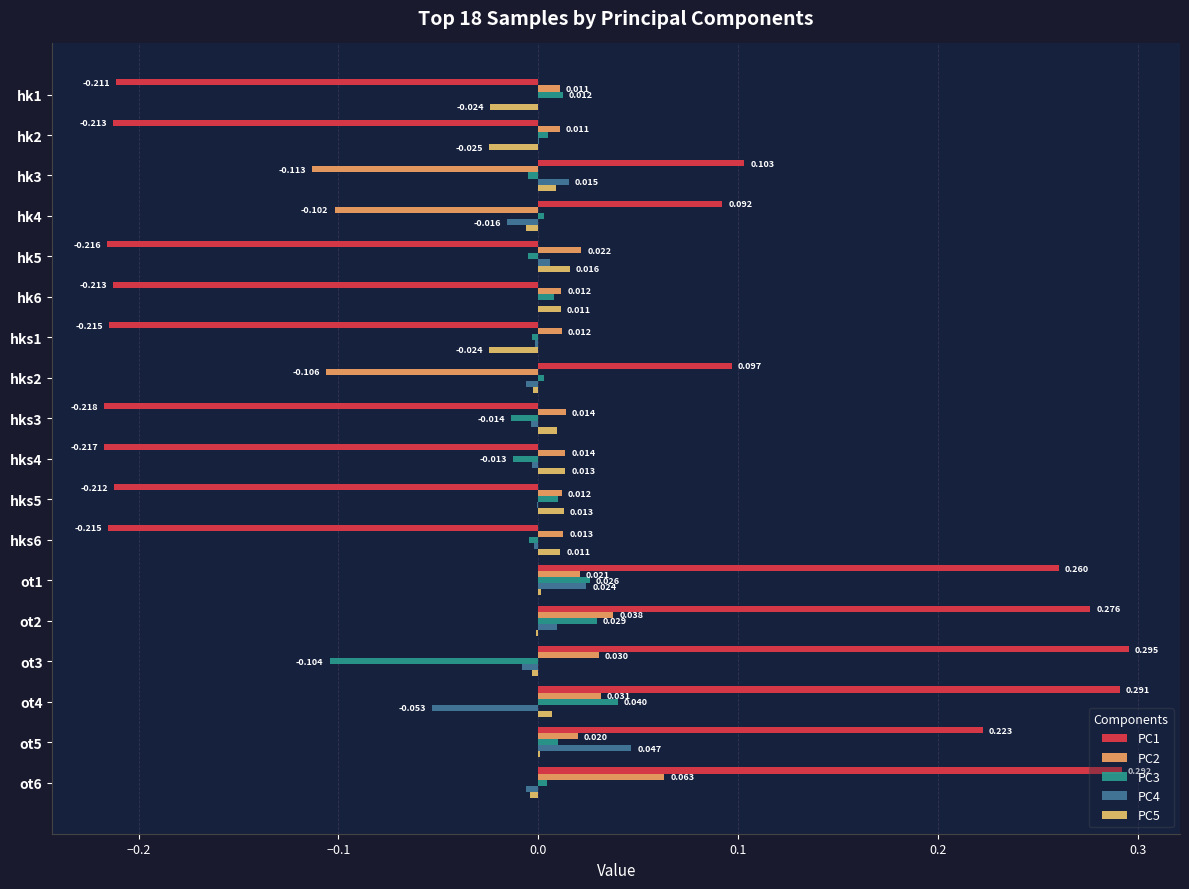

Count the number of categories in the chart.

18